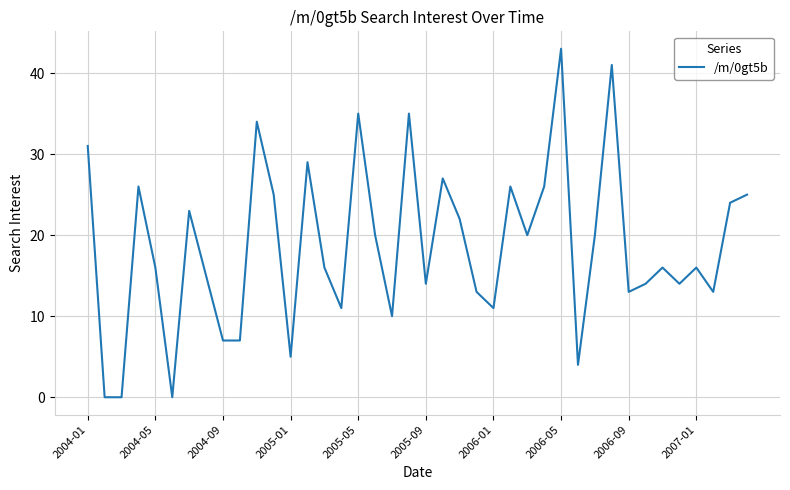

What is the maximum value shown in the chart?

43